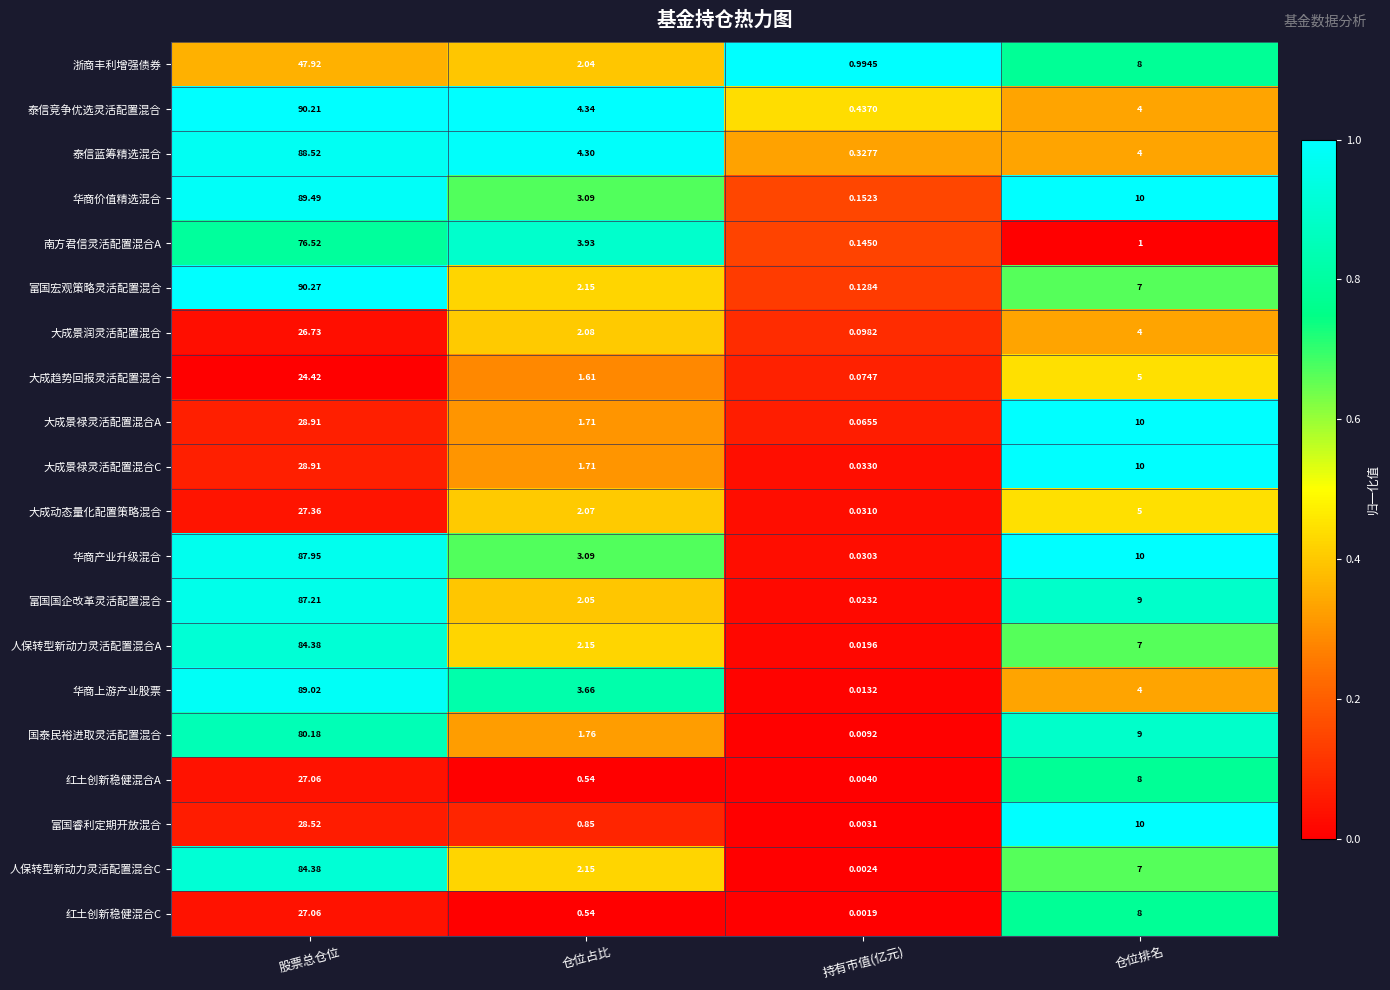

Where is 大成景禄灵活配置混合C nearest to the value 14?

仓位排名